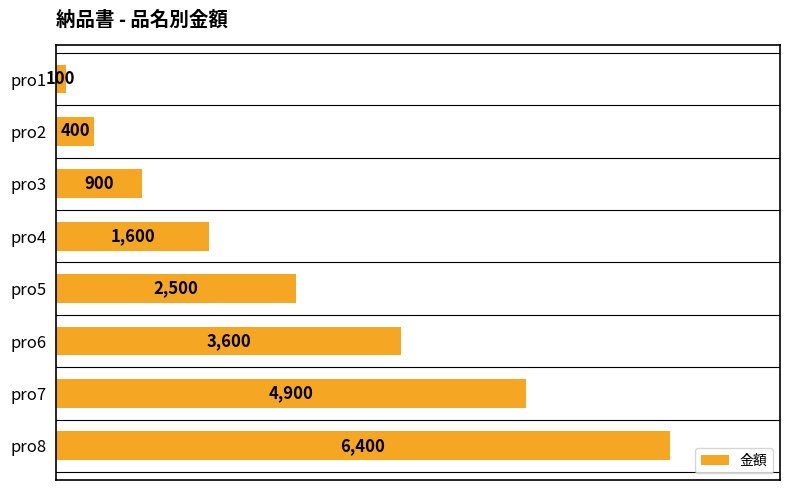

Where is the data nearest to the value 3250?

pro6